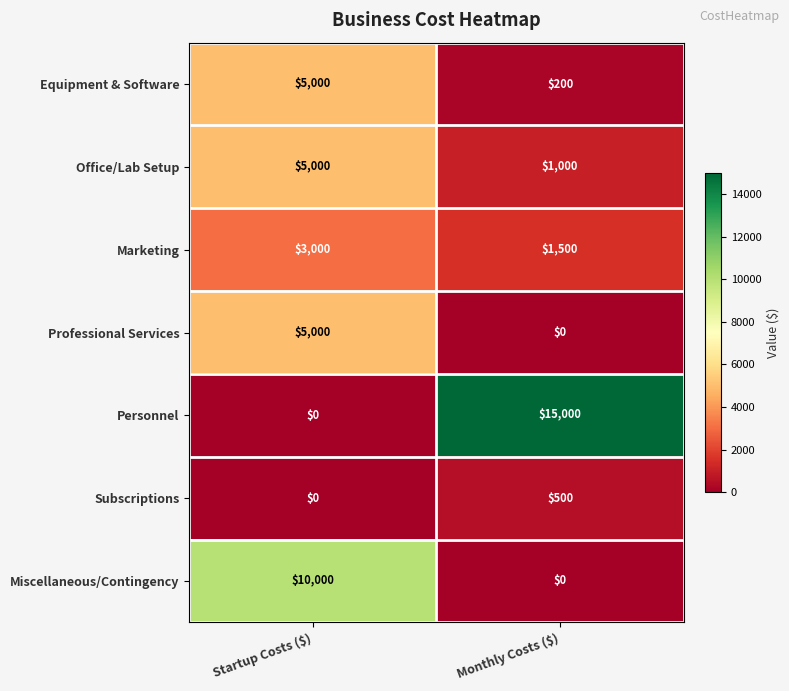

Which series has the widest spread of values?

Personnel